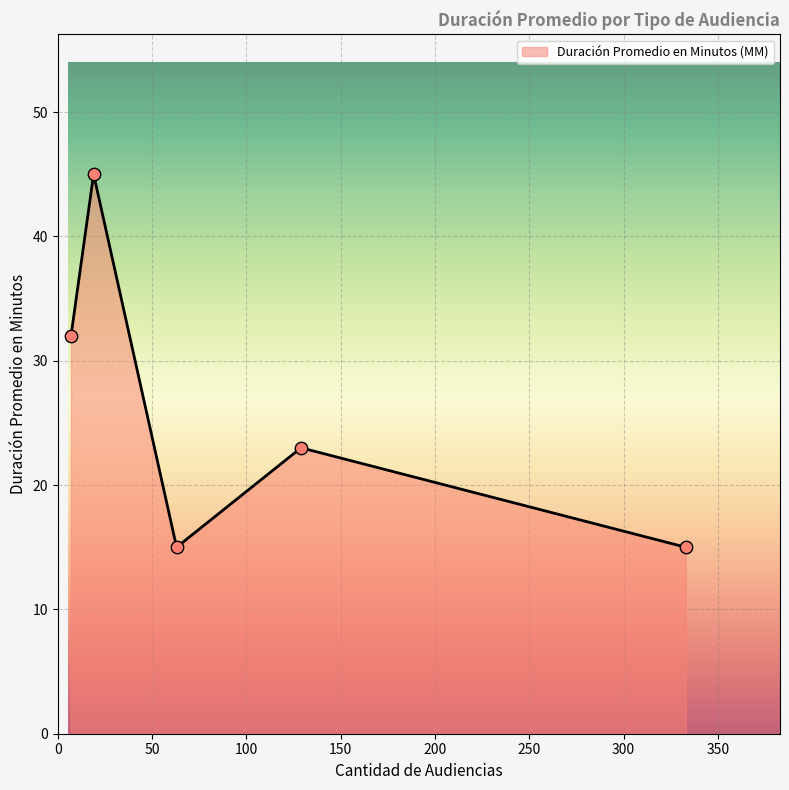

How many interior local valleys (lower than both neighbors) does the data have?

1